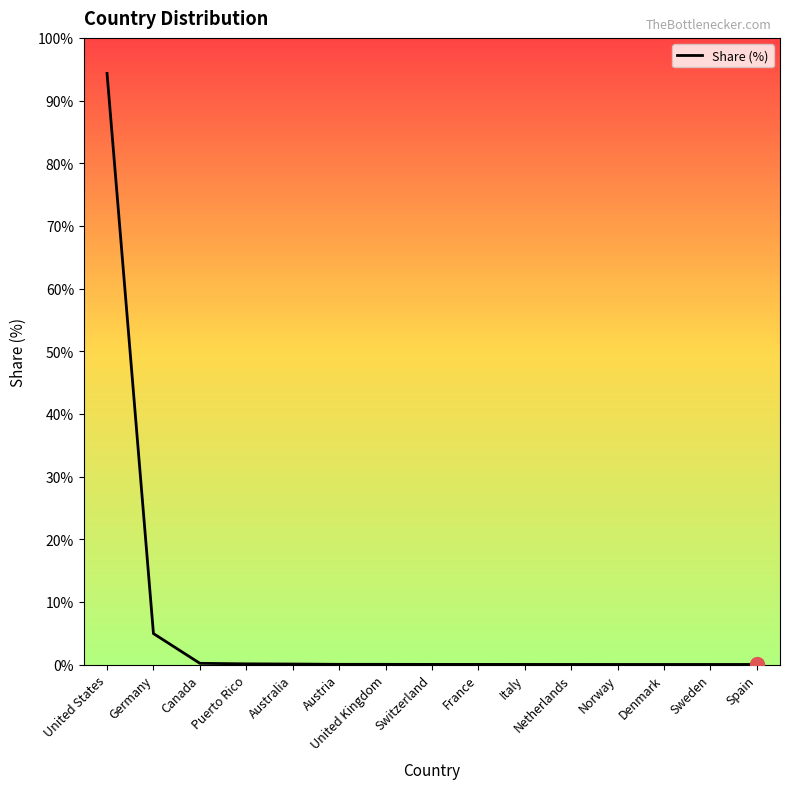

What position from the right is Germany?

14